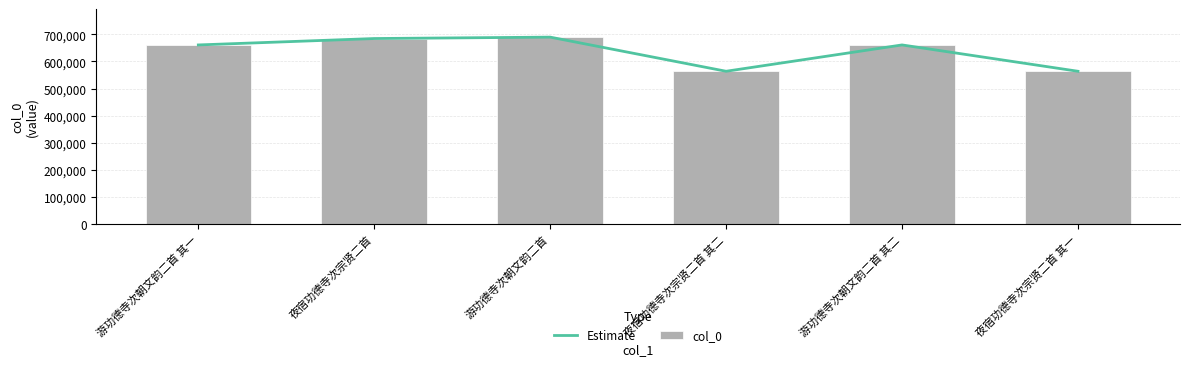

Rank the categories by col_0 value from highest to lowest.

游功德寺次朝文韵二首, 夜宿功德寺次宗贤二首, 游功德寺次朝文韵二首 其二, 游功德寺次朝文韵二首 其一, 夜宿功德寺次宗贤二首 其二, 夜宿功德寺次宗贤二首 其一